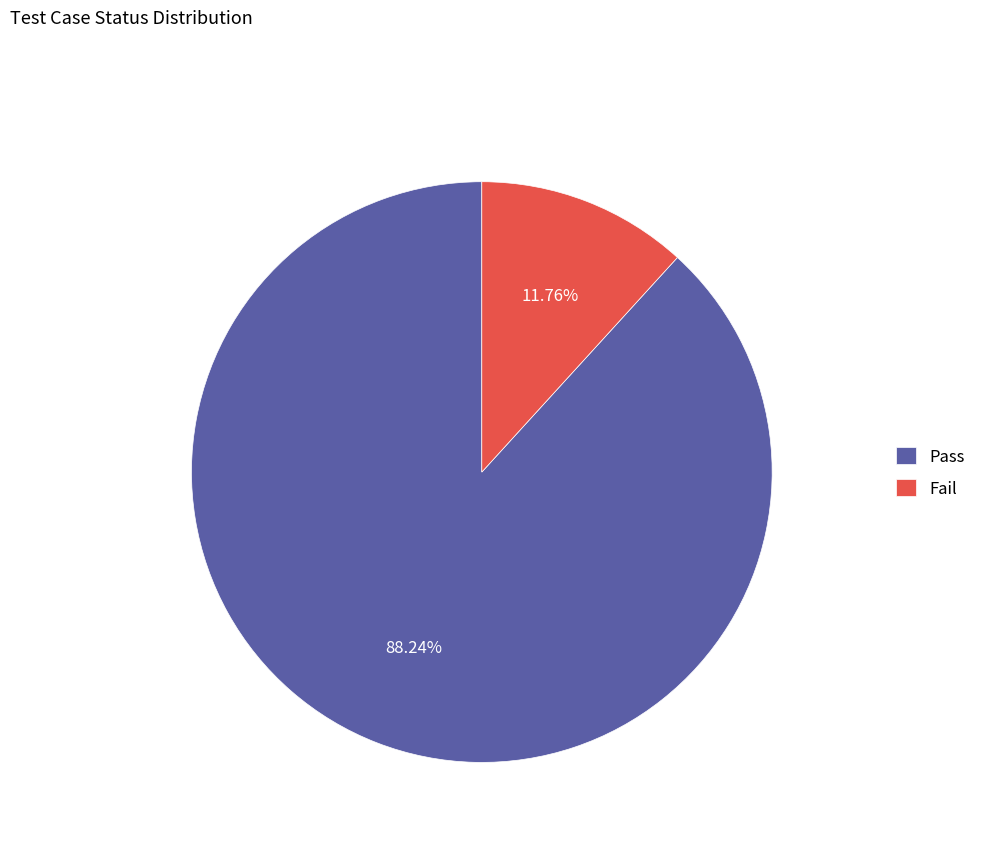

Is it true that Pass is 75% of the pie?

False